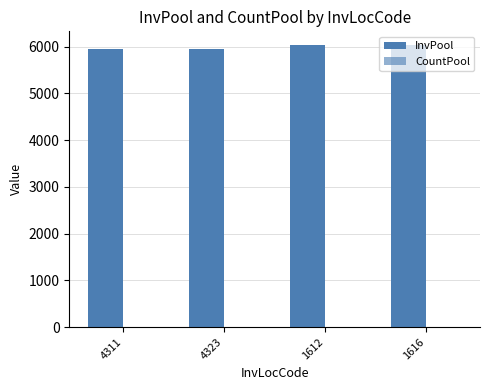

What is the smallest value displayed?

2